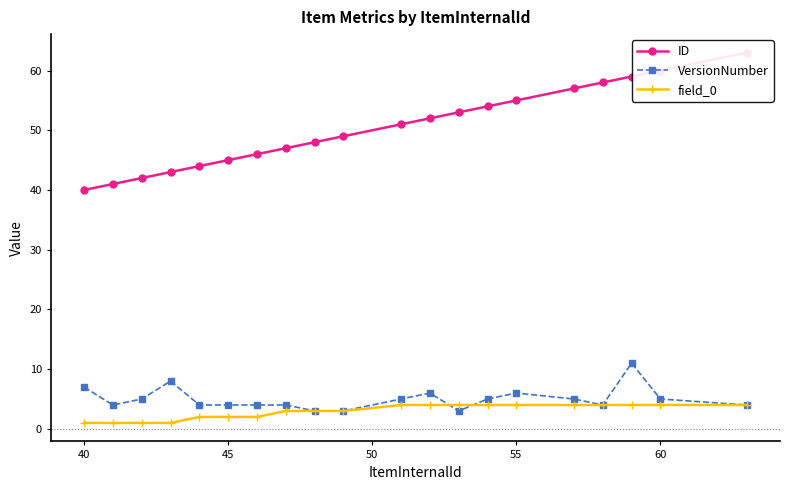

True or false: VersionNumber has more than 2 points higher than both neighbors.

True